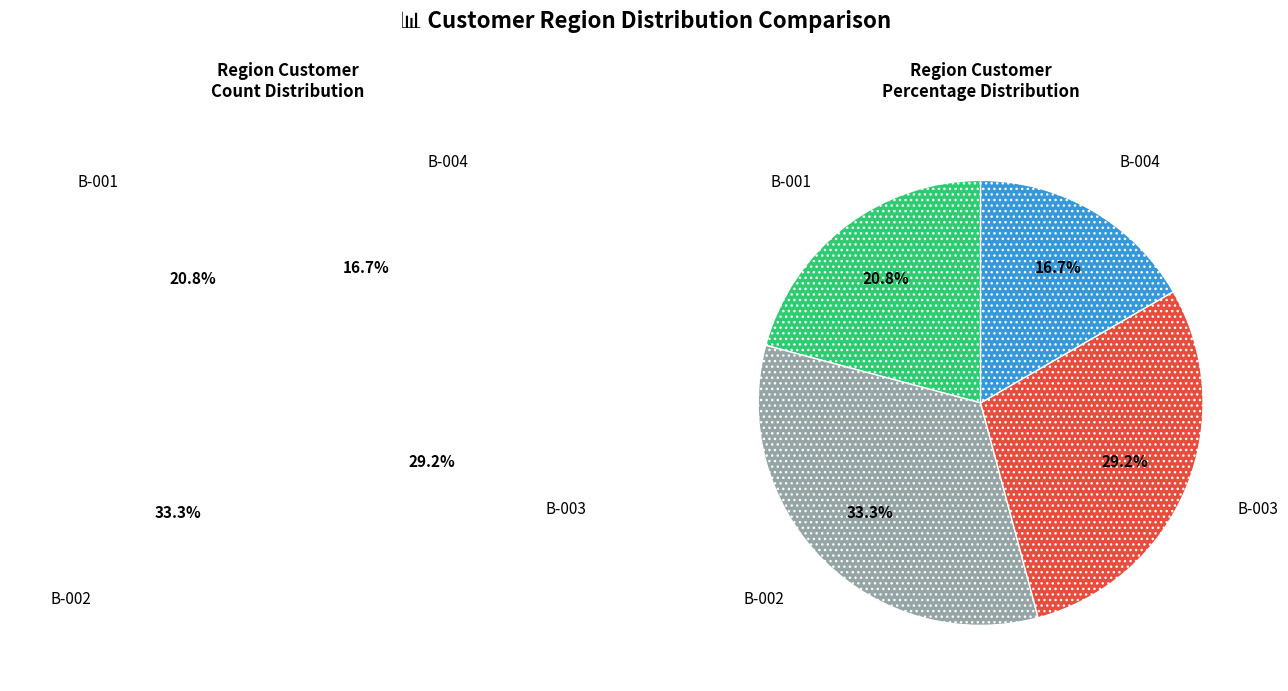

True or false: B-002 accounts for 33% of the total.

True